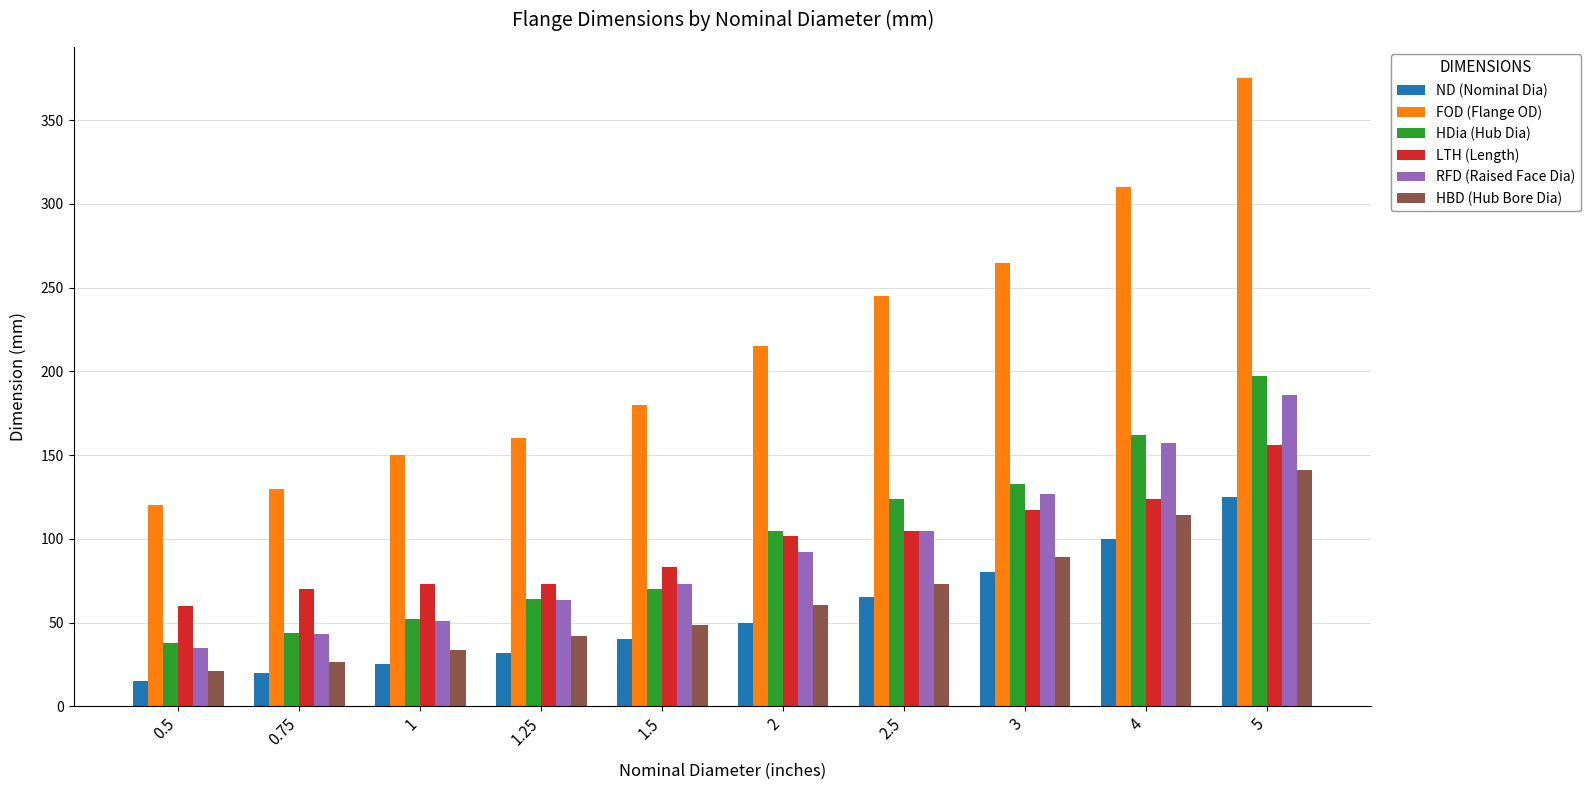

What is the difference between the ND (Nominal Dia) values at 1 and 0.5?

10.0